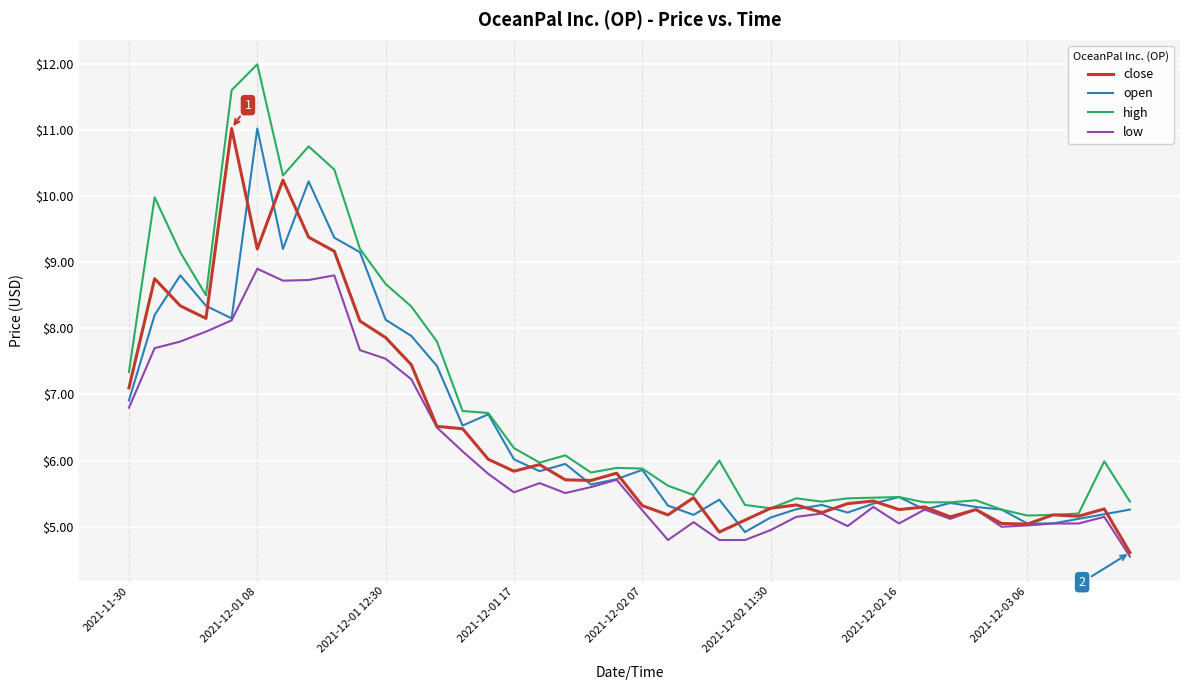

What is the maximum value shown in the chart?

12.0